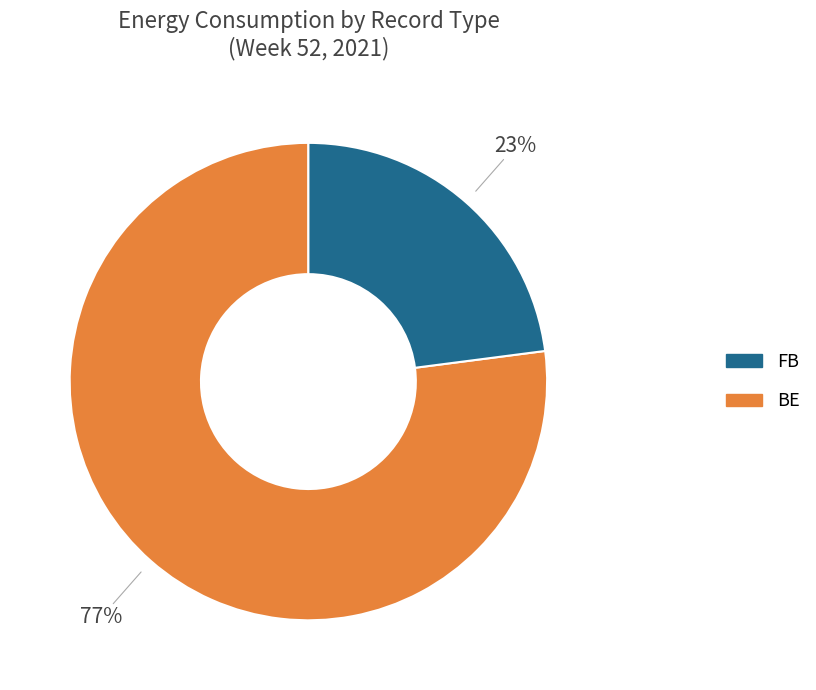

Which slice is the smallest?

BE